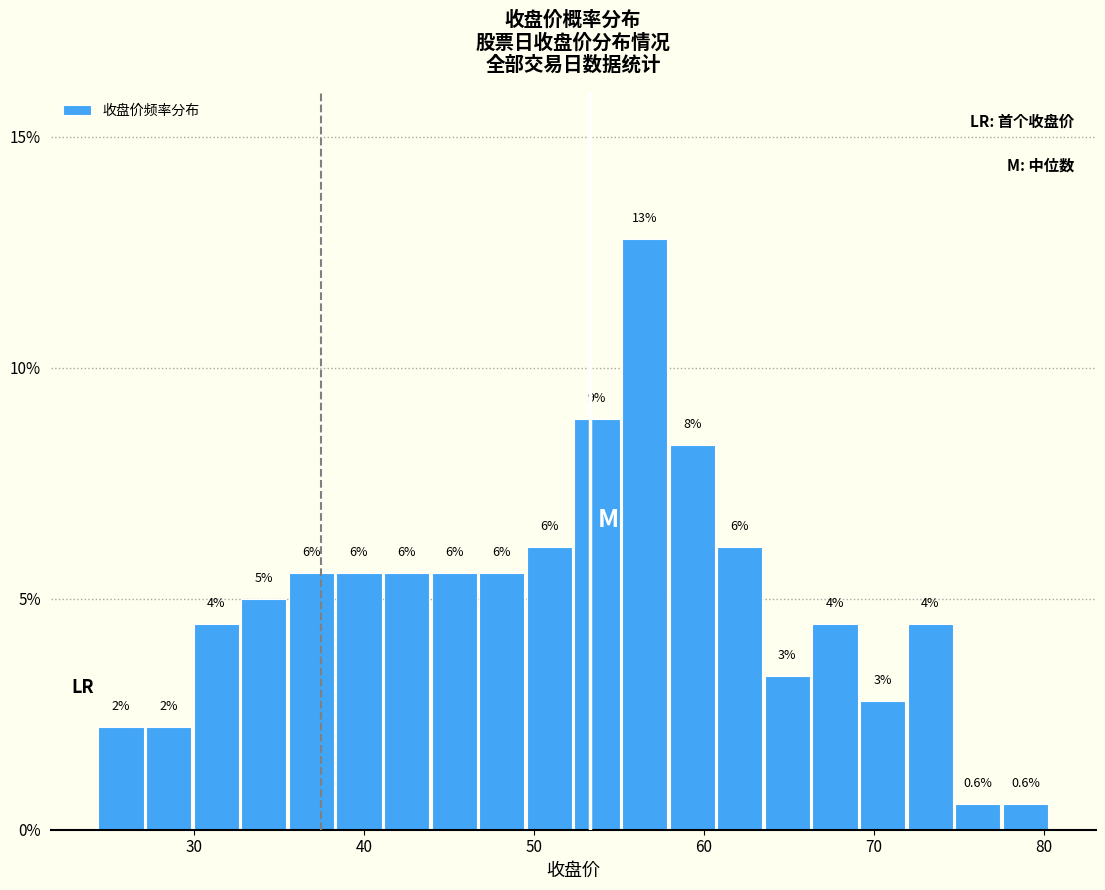

Read against the x-axis, roughly where is the centre of the tallest bar?

57